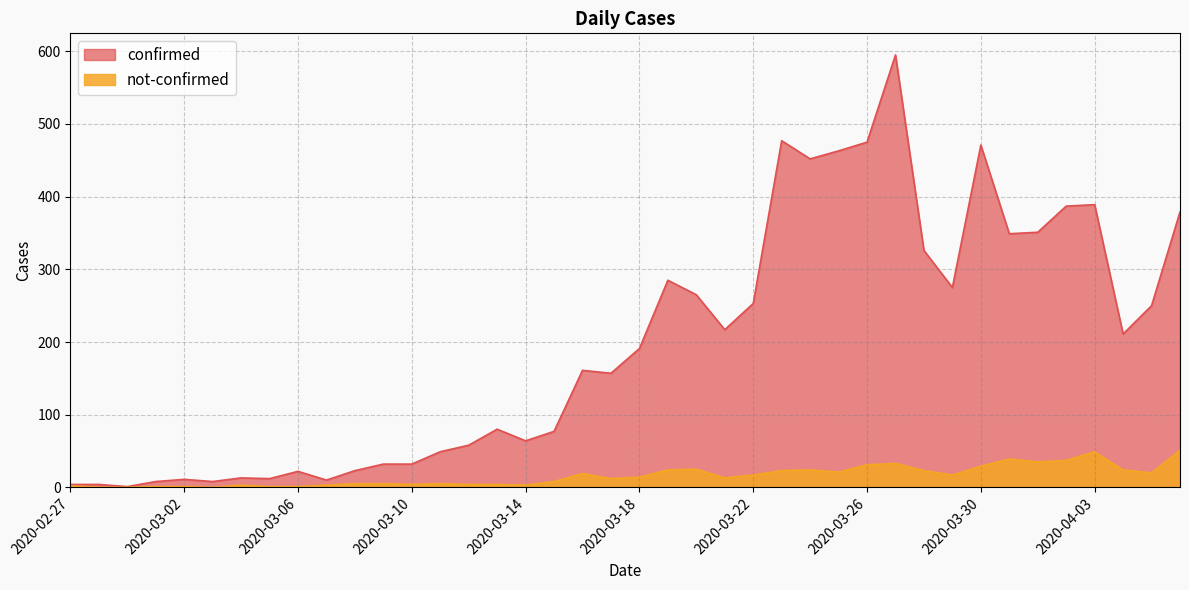

Rank the series by their maximum value, from highest to lowest.

confirmed, not-confirmed